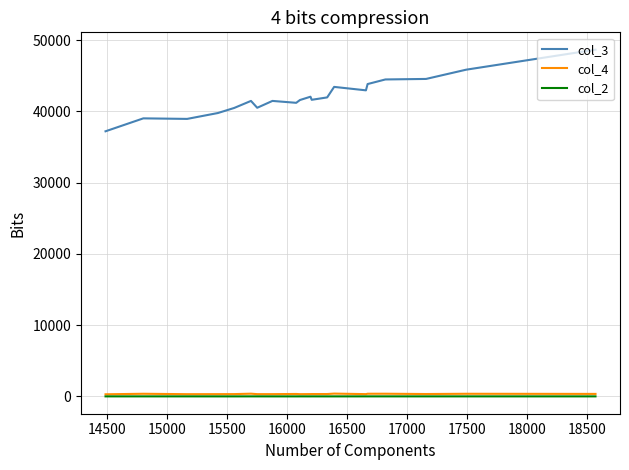

Which series has the largest total across all categories?

col_3